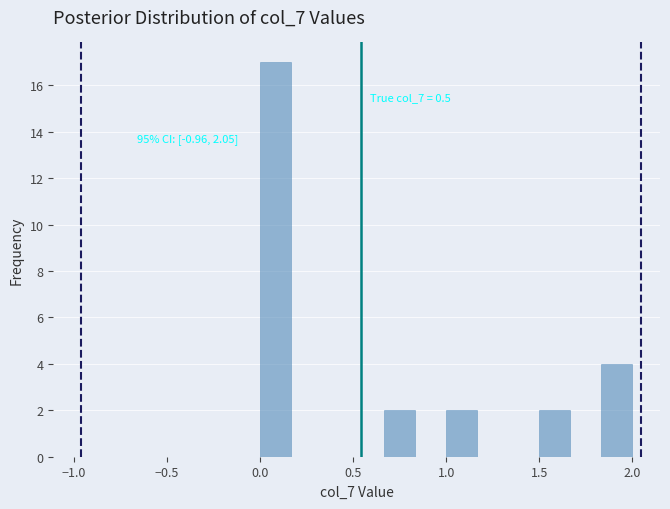

Read against the x-axis, roughly where is the centre of the tallest bar?

0.10